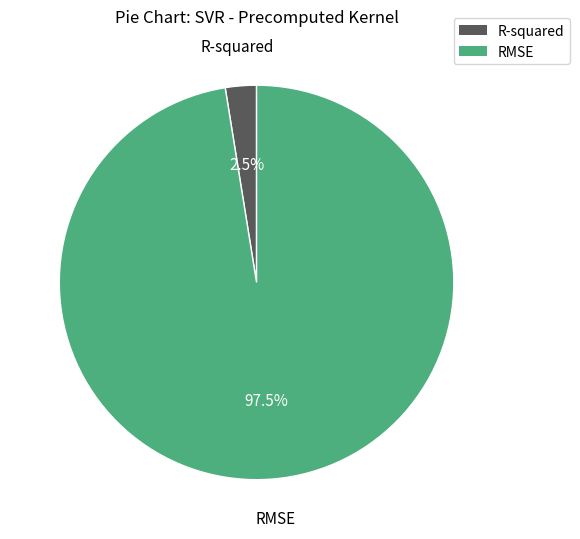

To the nearest percent, what is the difference between the largest and smallest slice percentages?

95%